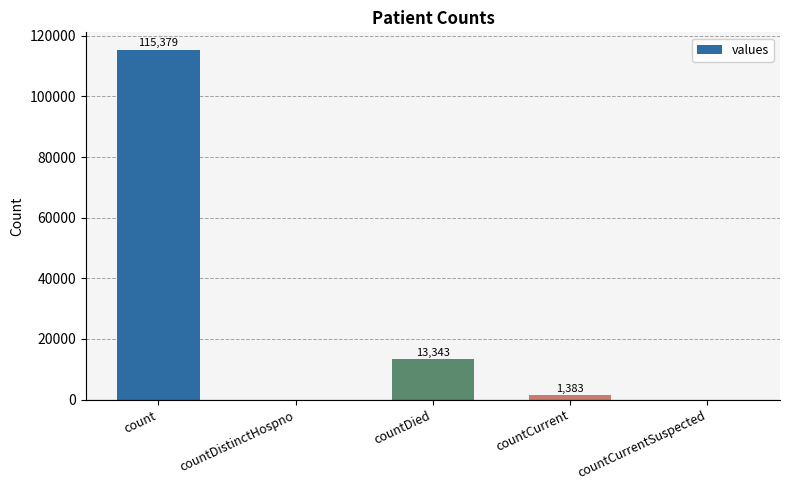

What is the change in value from countDistinctHospno to countDied?

+13343